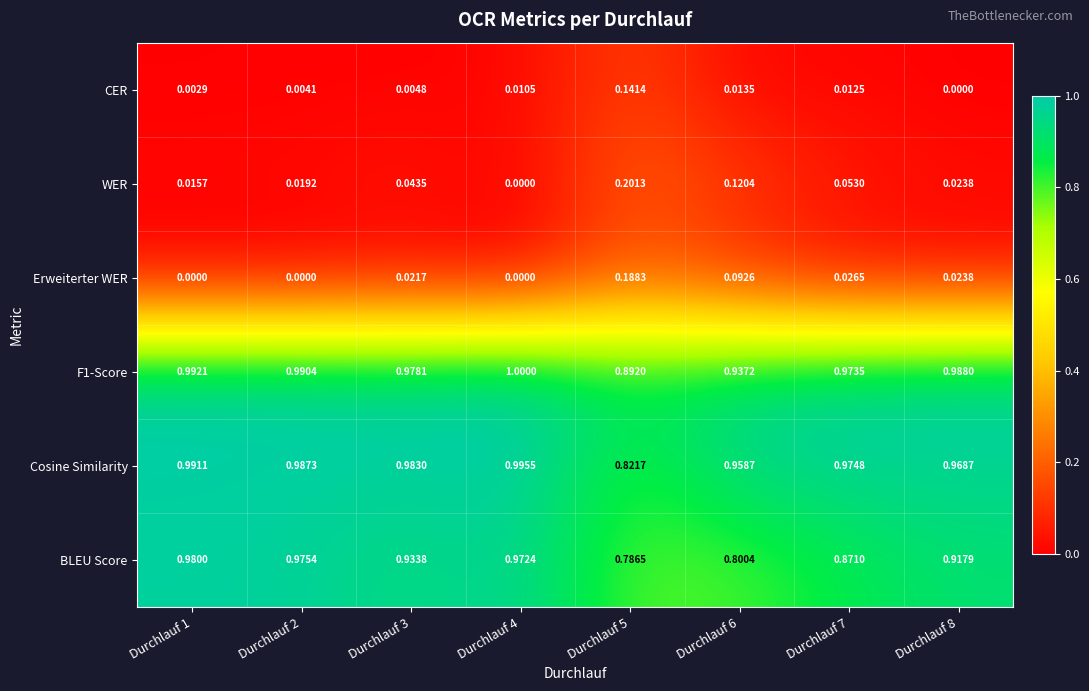

Is the value of BLEU Score at Durchlauf 3 greater than the value of Erweiterter WER at Durchlauf 2?

Yes